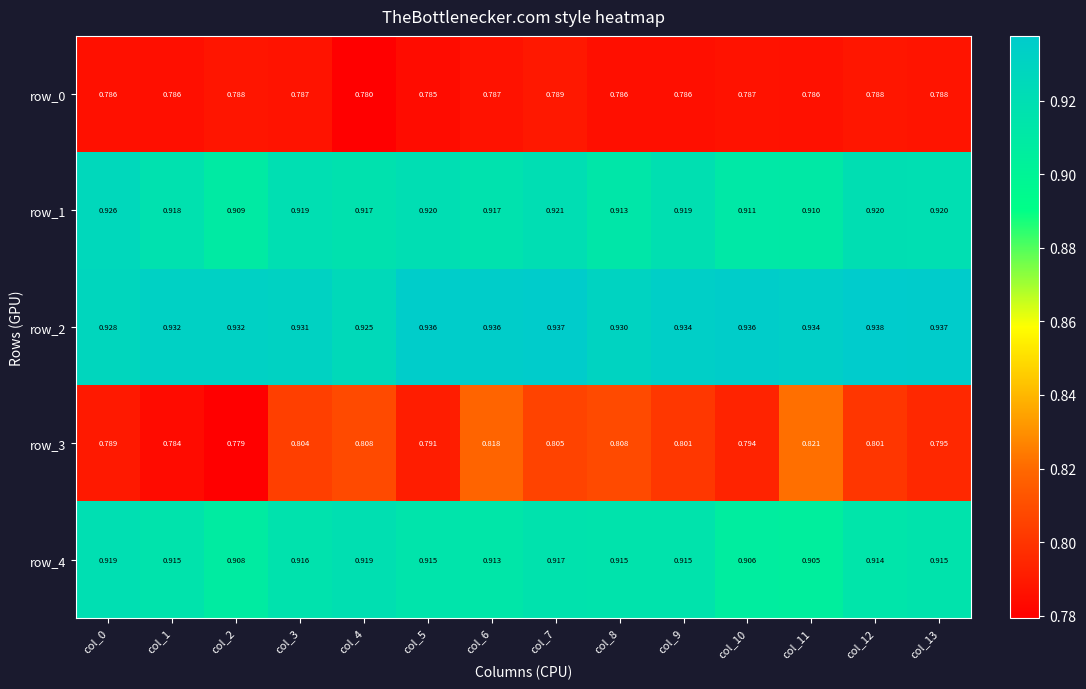

Which series has the largest range (max minus min)?

row_3